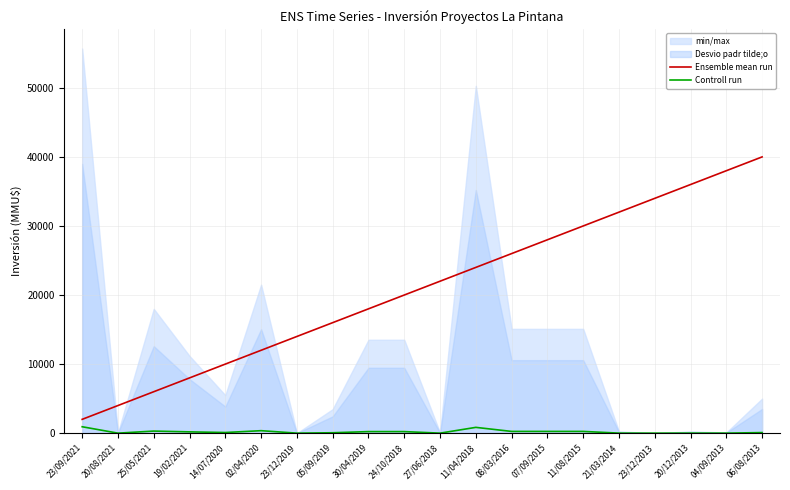

Rank the series at 14/07/2020 from lowest to highest value.

Controll run, Ensemble mean run